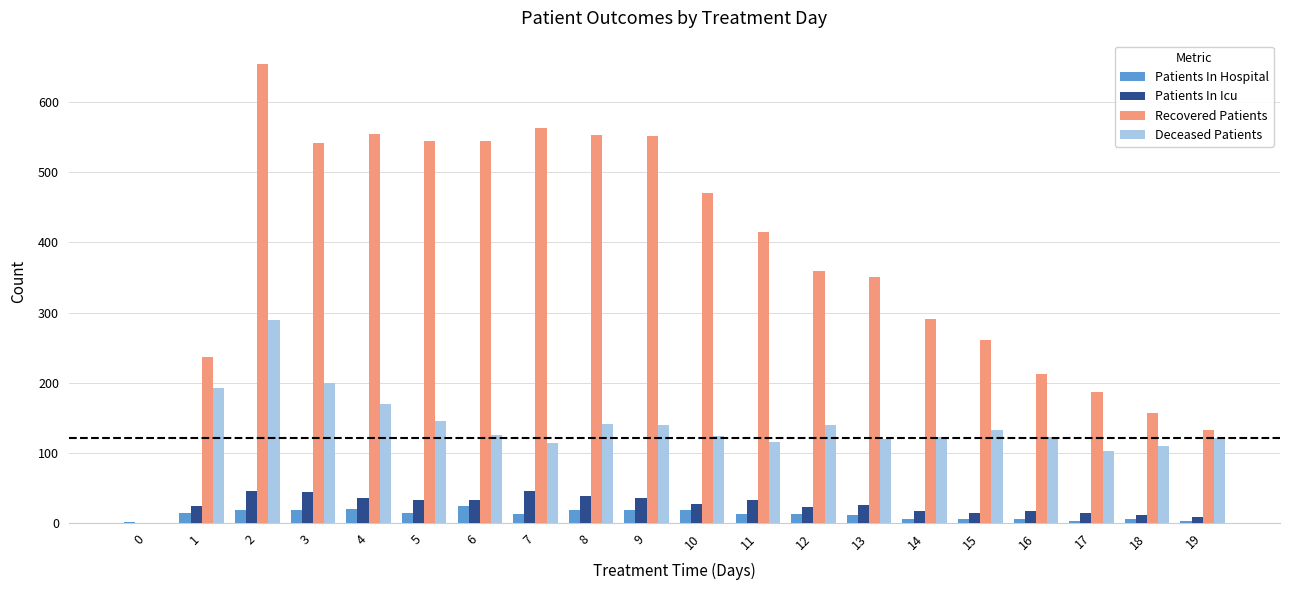

Is it true that Recovered Patients equals 191 at 14?

False